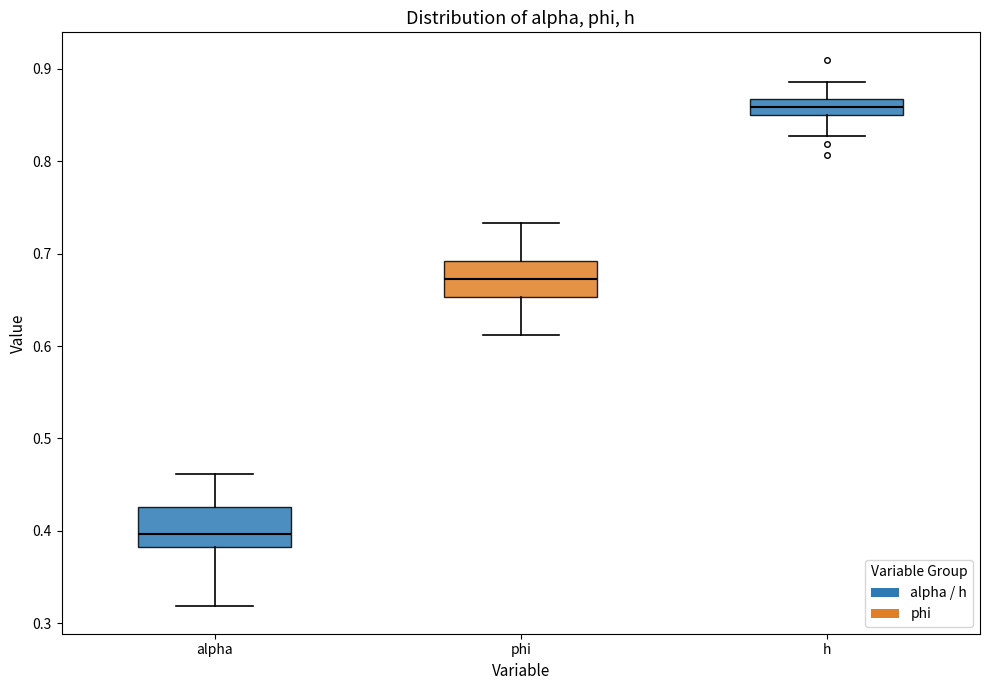

Which box has the lowest median line?

alpha